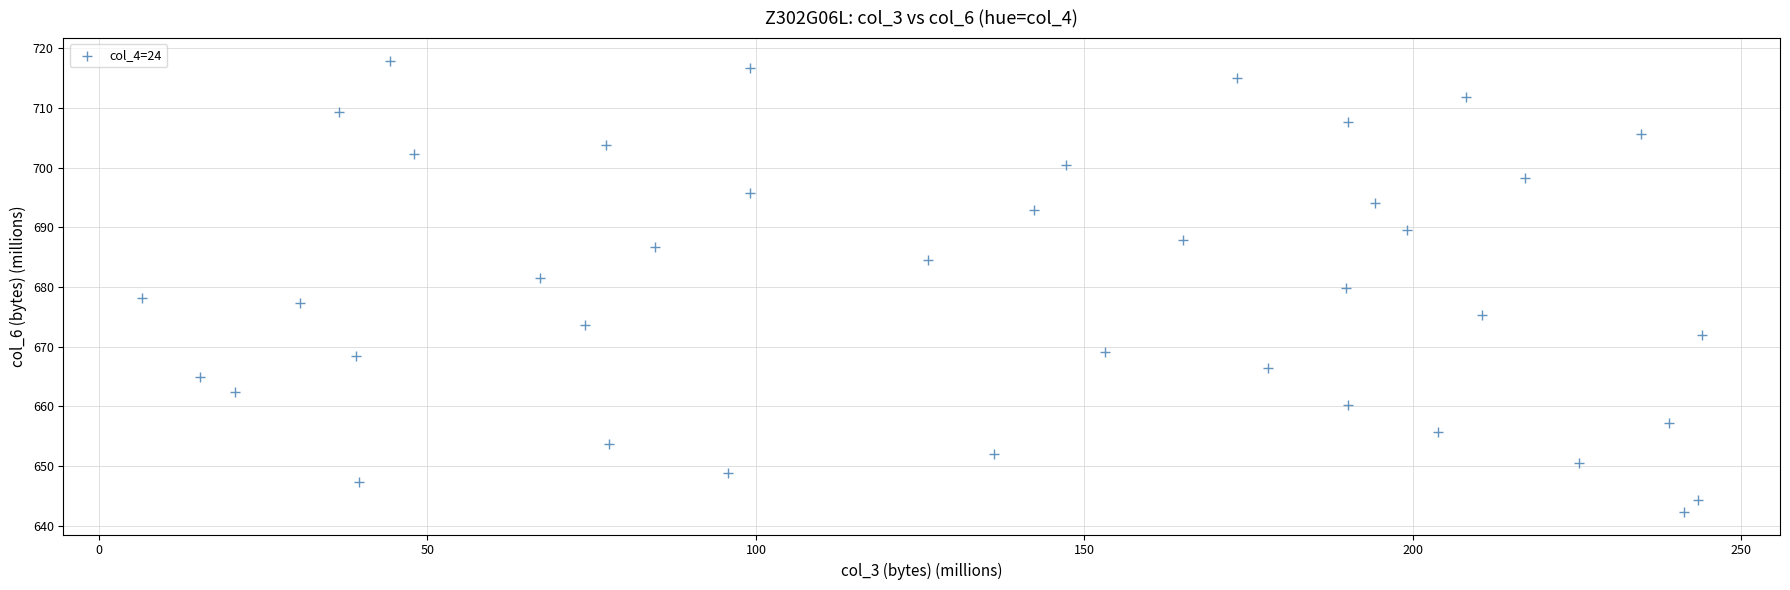

What is the range of Y values (max minus min)?

75.6